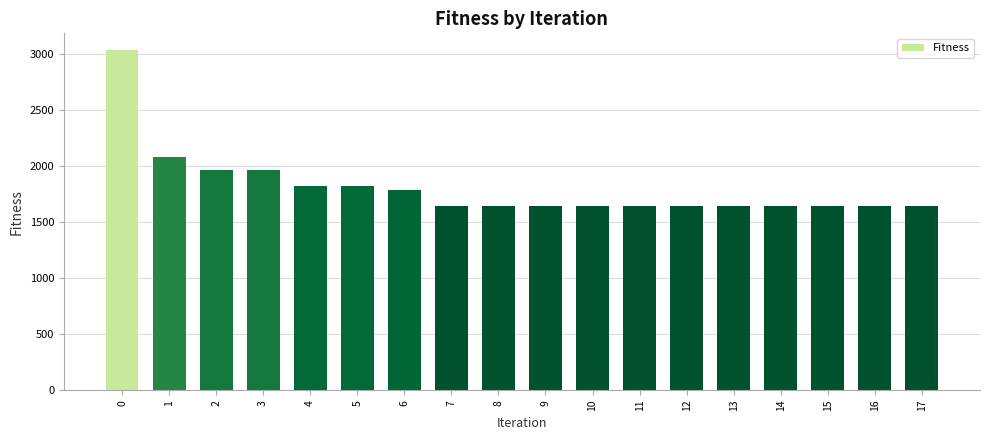

Reading right to left, transcribe all the data shown in this chart.

1644.0	1644.0	1644.0	1644.0	1644.0	1644.0	1644.0	1644.0	1644.0	1644.0	1644.0	1789.6	1822.5	1822.5	1967.8	1967.8	2080.4	3034.0